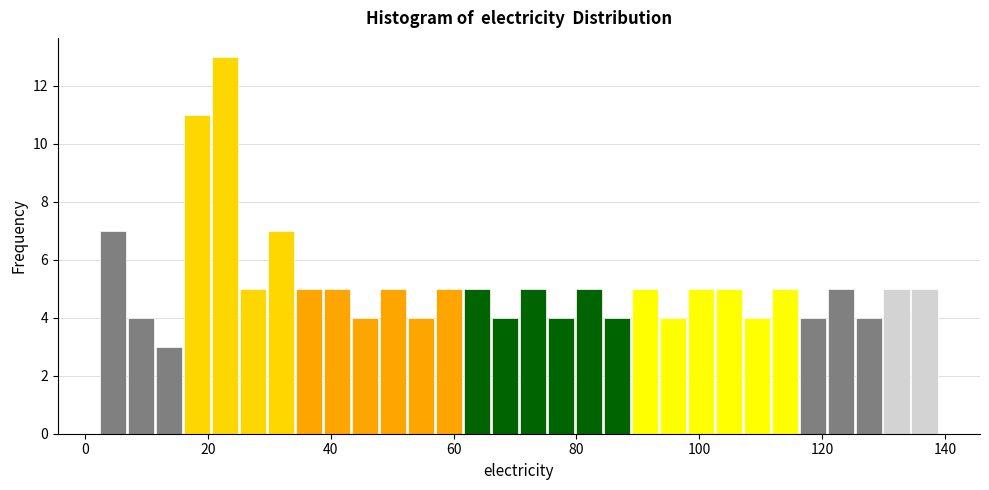

Around what value on the x-axis is the tallest bar? Give the approximate position of its centre, as read against the axis.

22